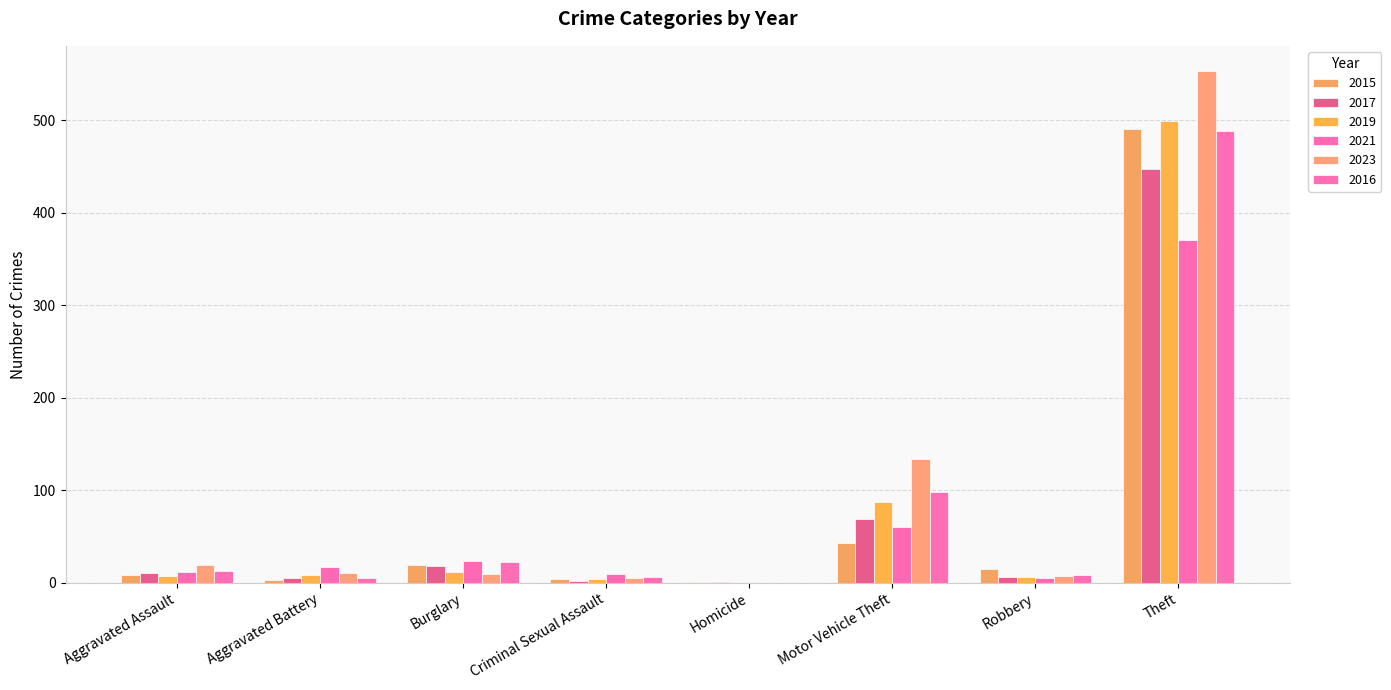

At which category is the sum across all series the highest?

Theft